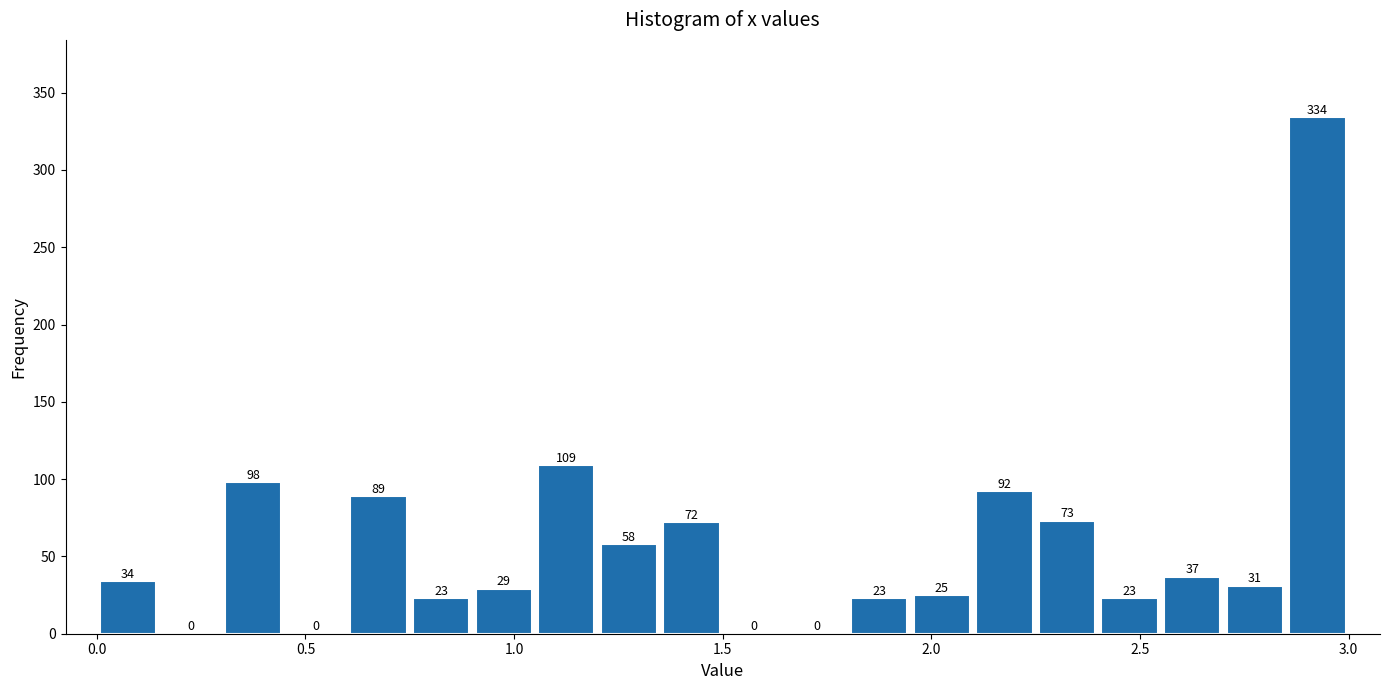

Around what value on the x-axis is the tallest bar? Give the approximate position of its centre, as read against the axis.

2.95